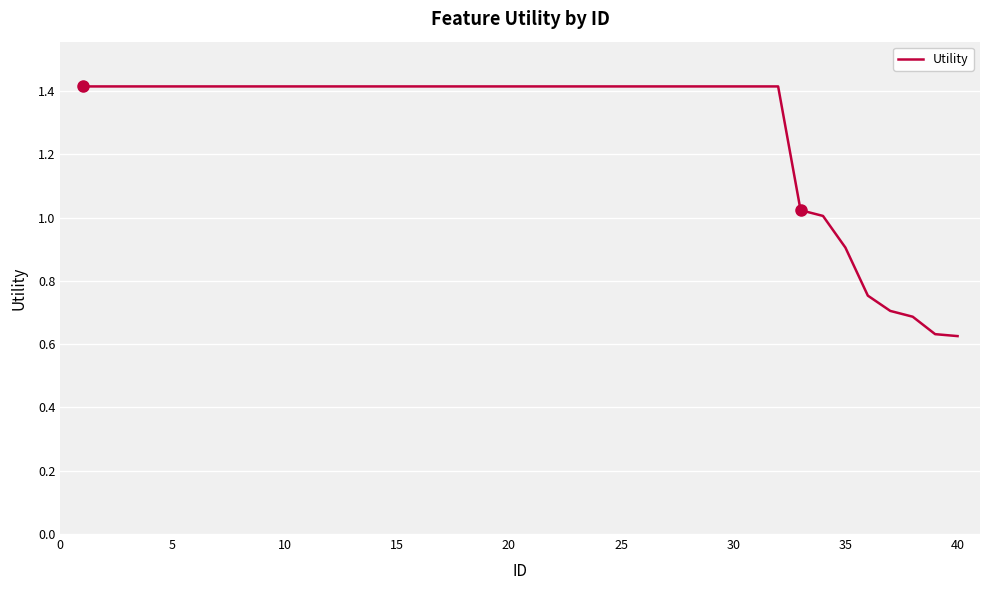

What is the greatest value displayed?

1.4